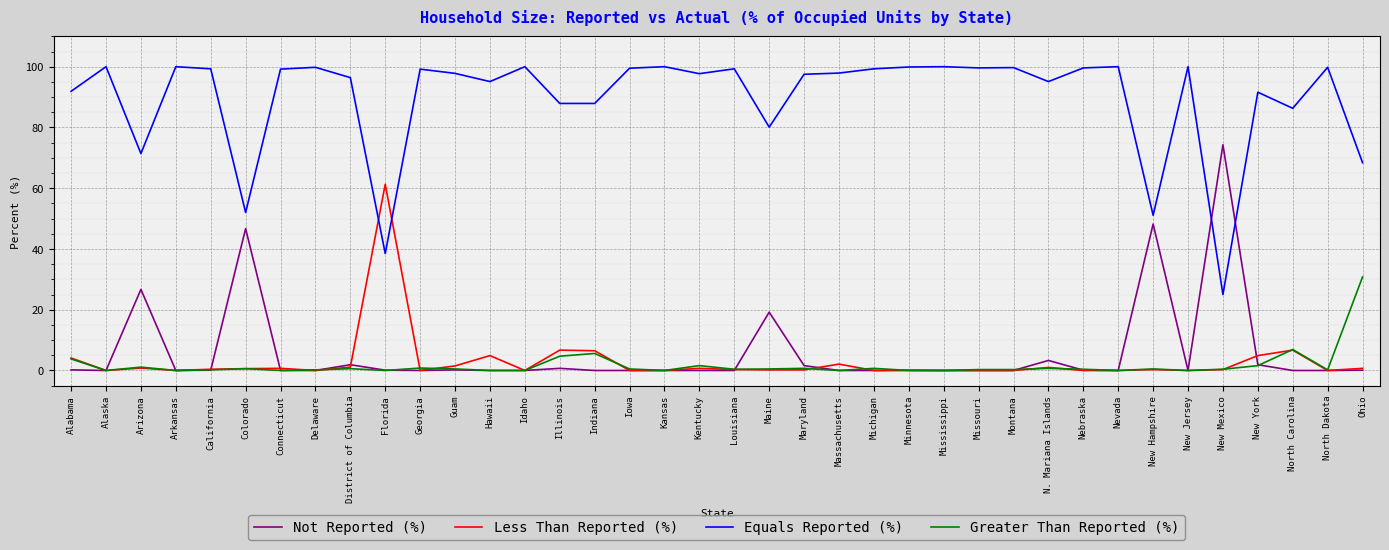

At which label does Greater Than Reported (%) reach its peak?

Ohio